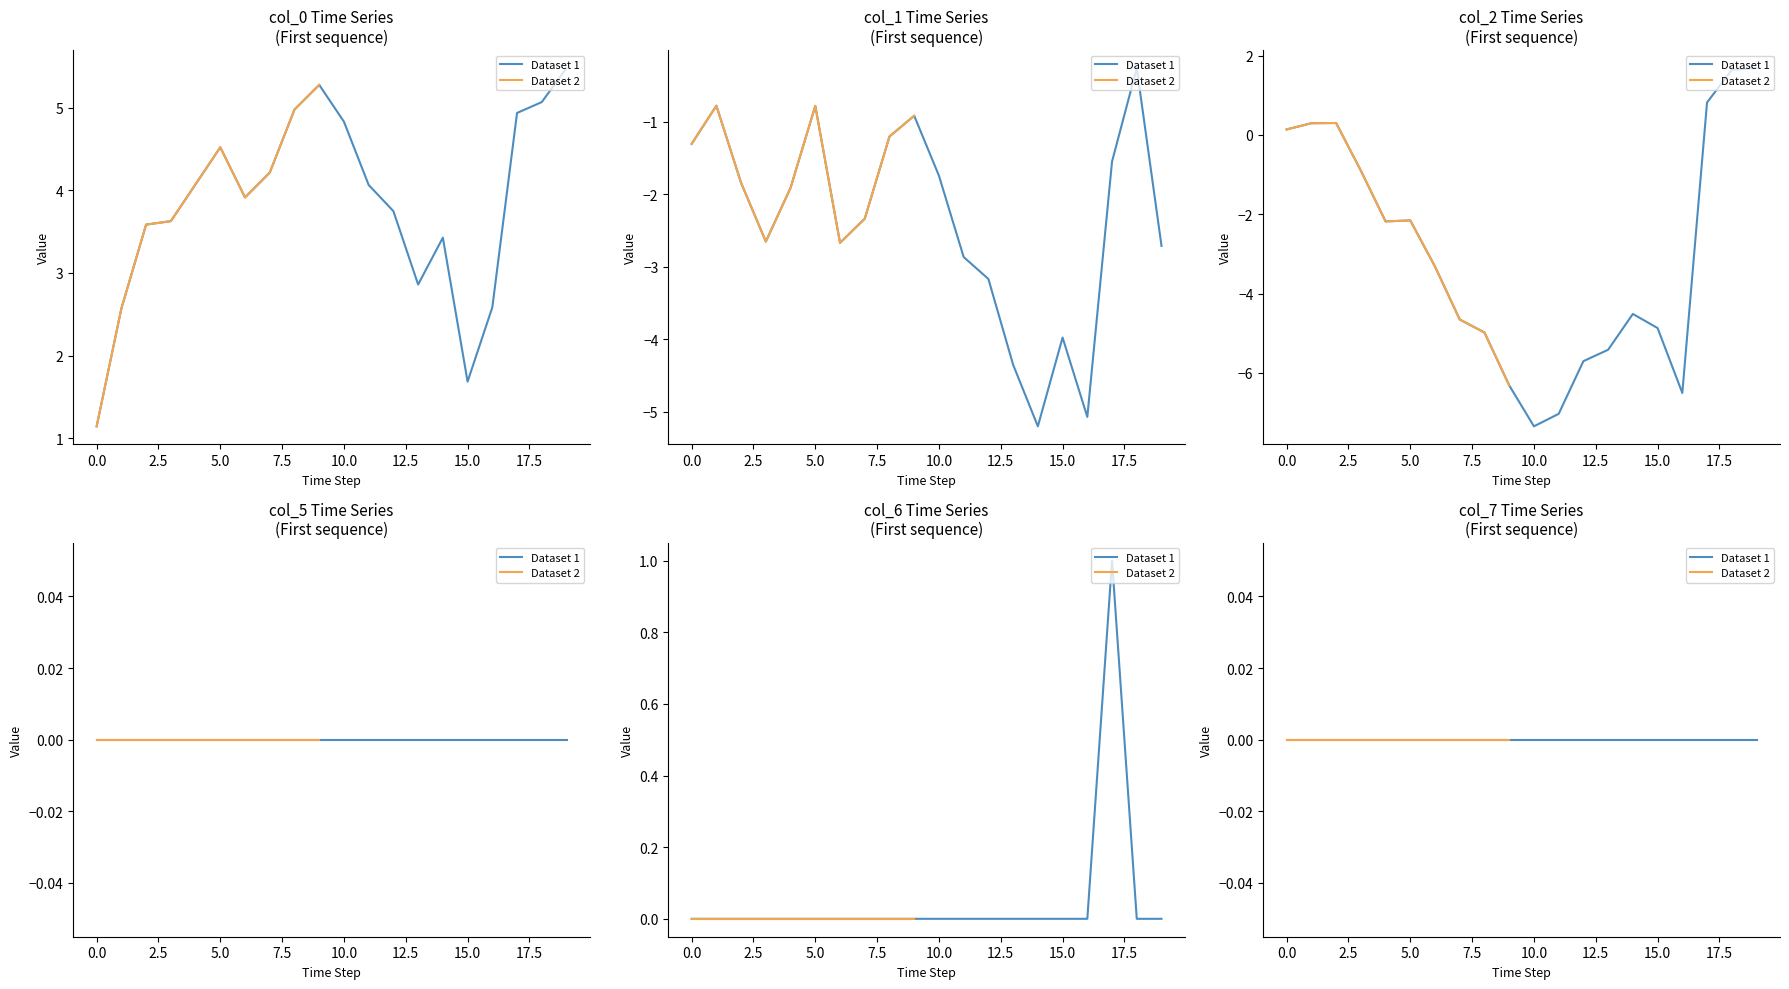

Count the col_6 values in the range 0 to 1.

20